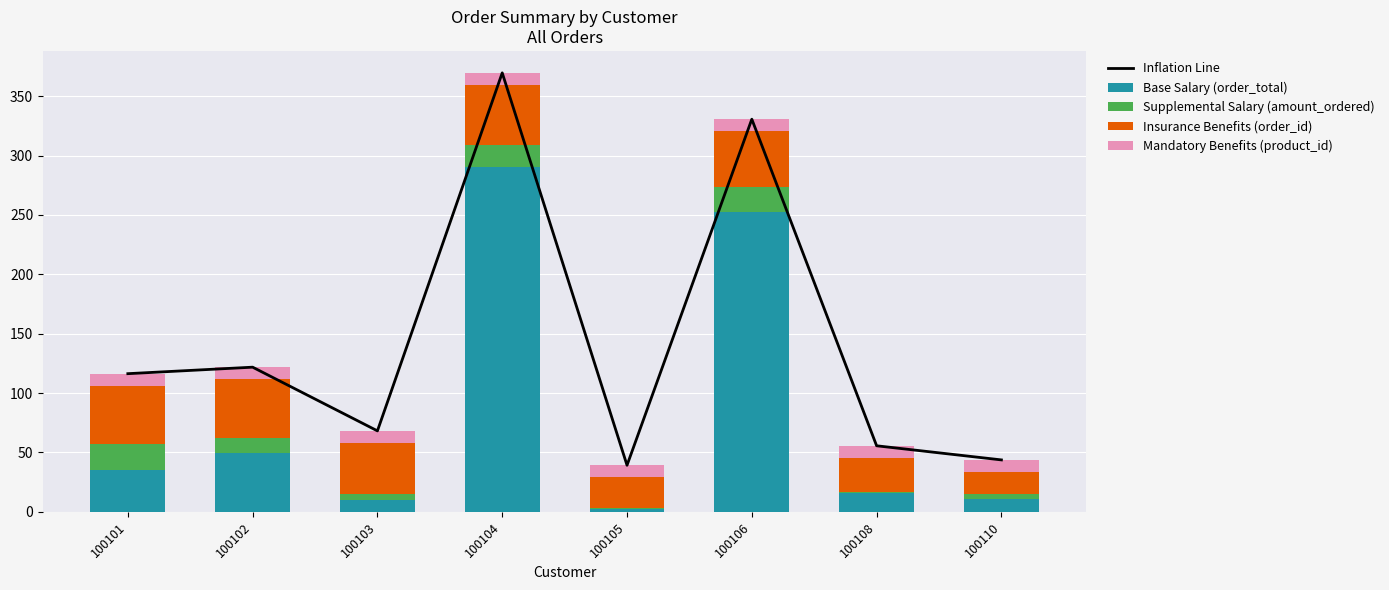

What is the difference between the Base Salary (order_total) values at 100106 and 100108?

237.0